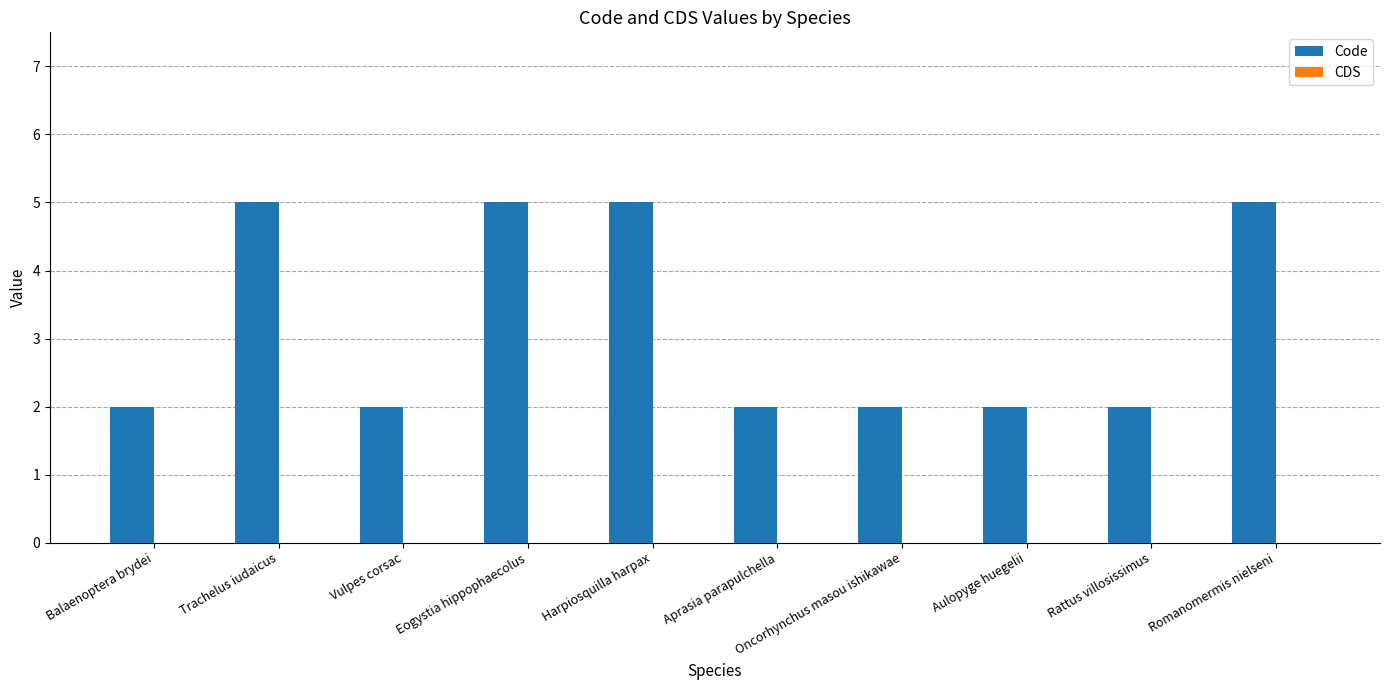

How many bars are there in total?

10